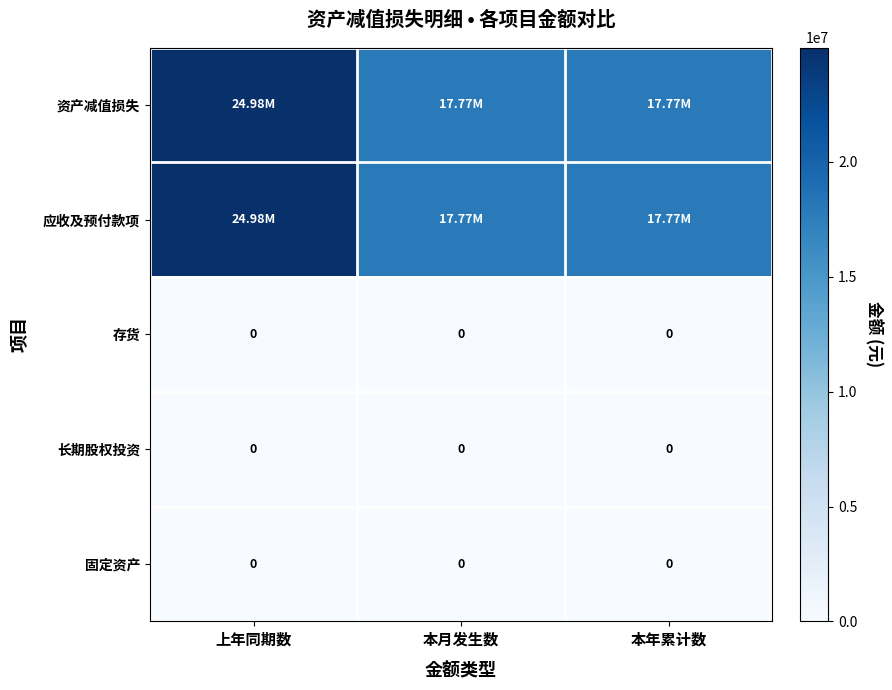

True or false: 存货 has a value of 0.0 at 本月发生数.

True